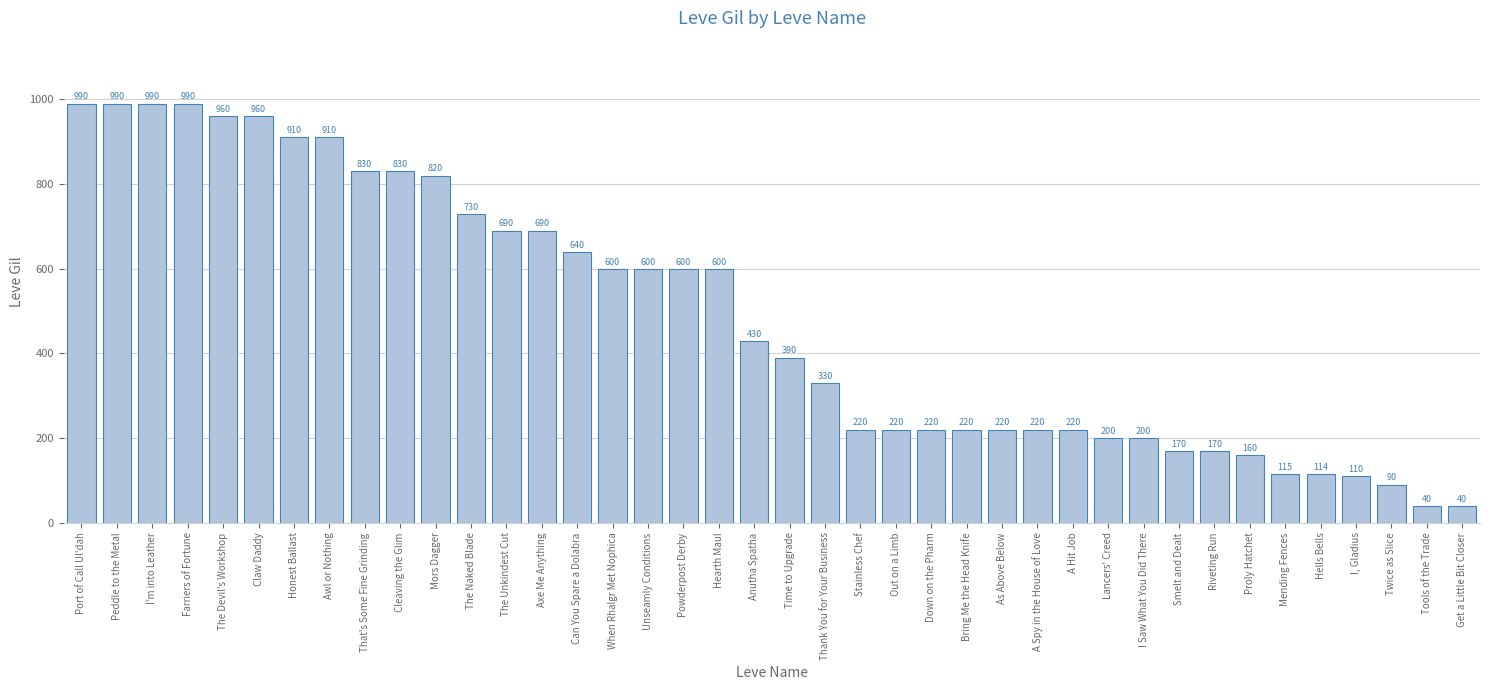

Reading left to right, what are all the values shown in this chart?

Port of Call Ul'dah=990	Peddle to the Metal=990	I'm into Leather=990	Farriers of Fortune=990	The Devil's Workshop=960	Claw Daddy=960	Honest Ballast=910	Awl or Nothing=910	That's Some Fine Grinding=830	Cleaving the Glim=830	Mors Dagger=820	The Naked Blade=730	The Unkindest Cut=690	Axe Me Anything=690	Can You Spare a Dolabra=640	When Rhalgr Met Nophica=600	Unseamly Conditions=600	Powderpost Derby=600	Hearth Maul=600	Anutha Spatha=430	Time to Upgrade=390	Thank You for Your Business=330	Stainless Chef=220	Out on a Limb=220	Down on the Pharm=220	Bring Me the Head Knife=220	As Above Below=220	A Spy in the House of Love=220	A Hit Job=220	Lancers' Creed=200	I Saw What You Did There=200	Smelt and Dealt=170	Riveting Run=170	Proly Hatchet=160	Mending Fences=115	Hells Bells=114	I, Gladius=110	Twice as Slice=90	Tools of the Trade=40	Get a Little Bit Closer=40